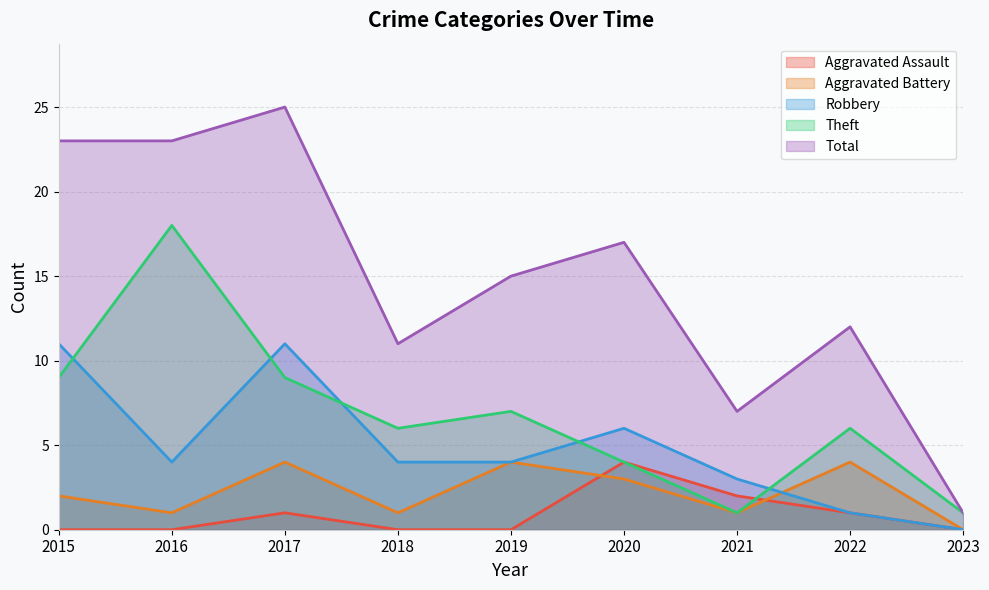

How many interior local valleys does the Aggravated Battery series have?

3